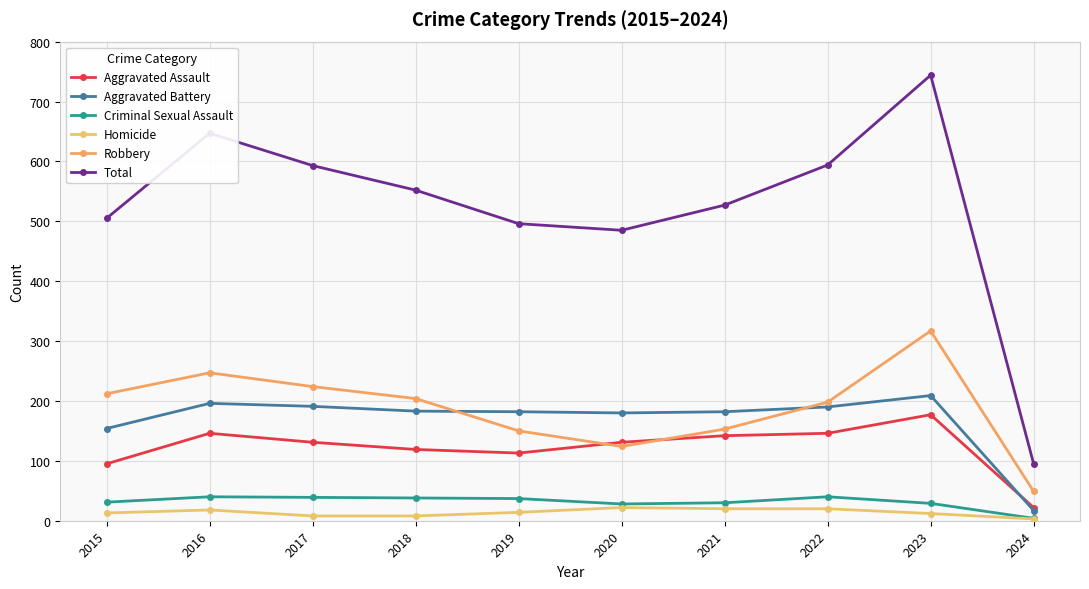

What is the maximum value shown in the chart?

744